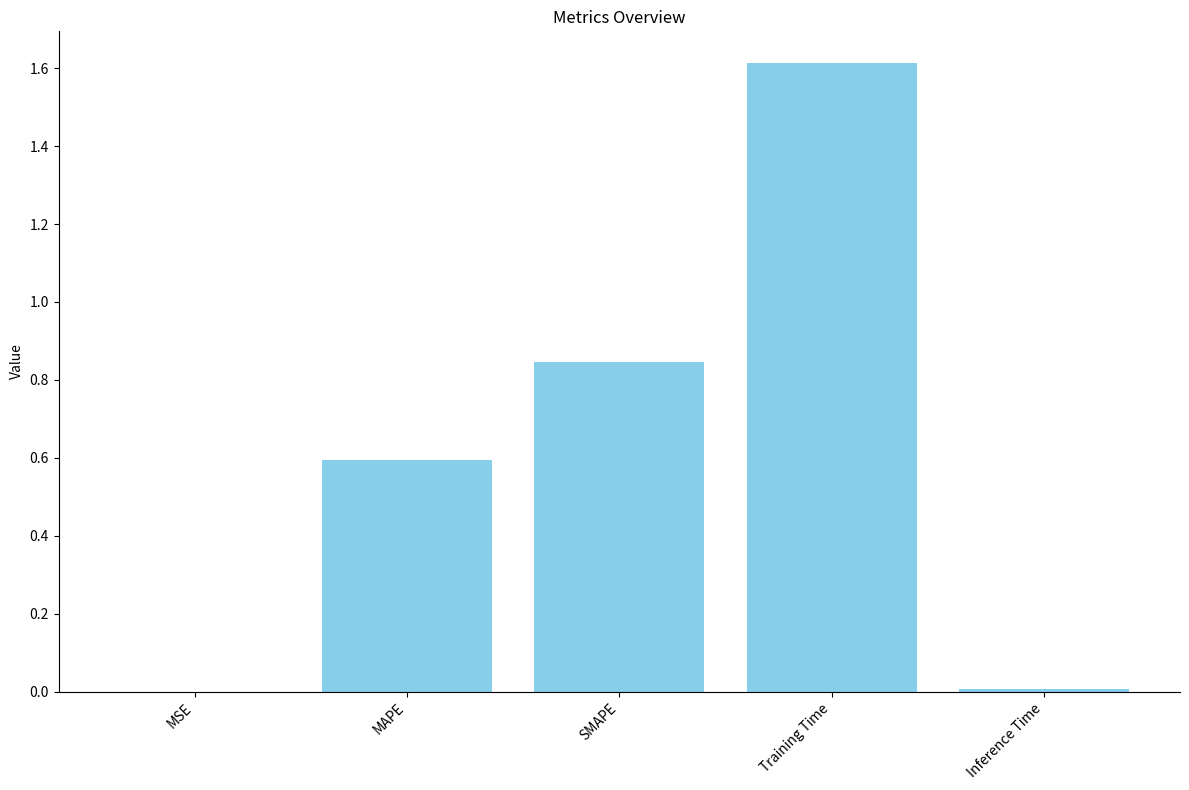

What is the change in value from MAPE to Training Time?

+1.0